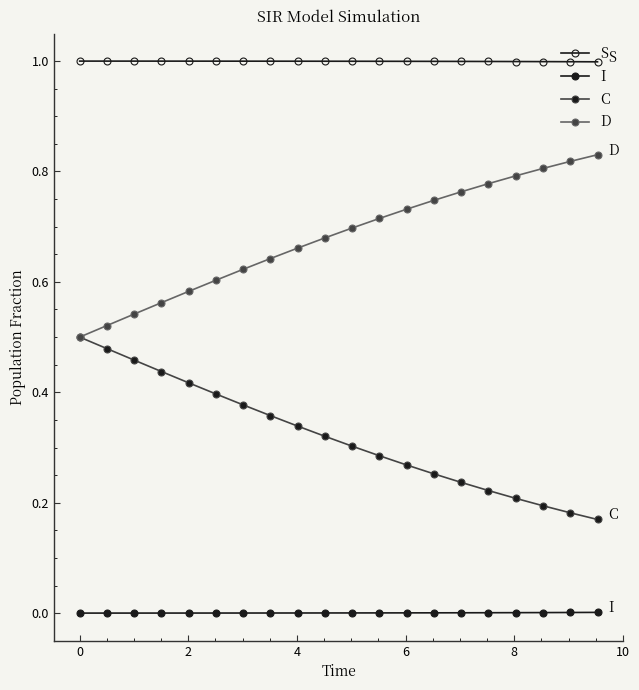

How many data points does each series have?

20